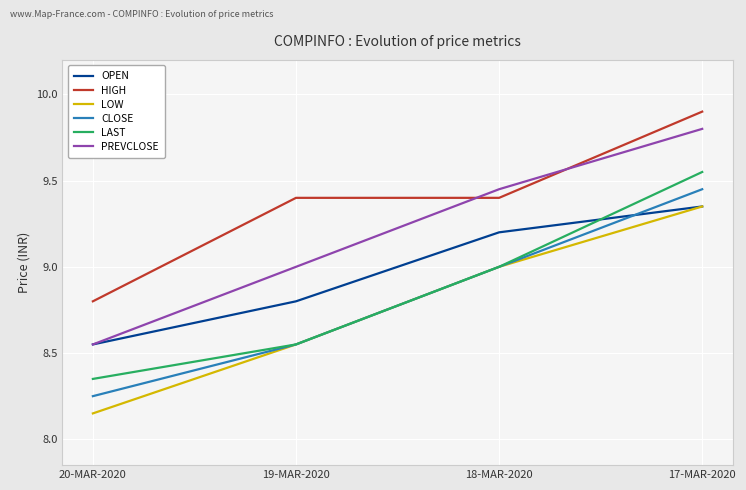

Which series has the widest spread of values?

PREVCLOSE